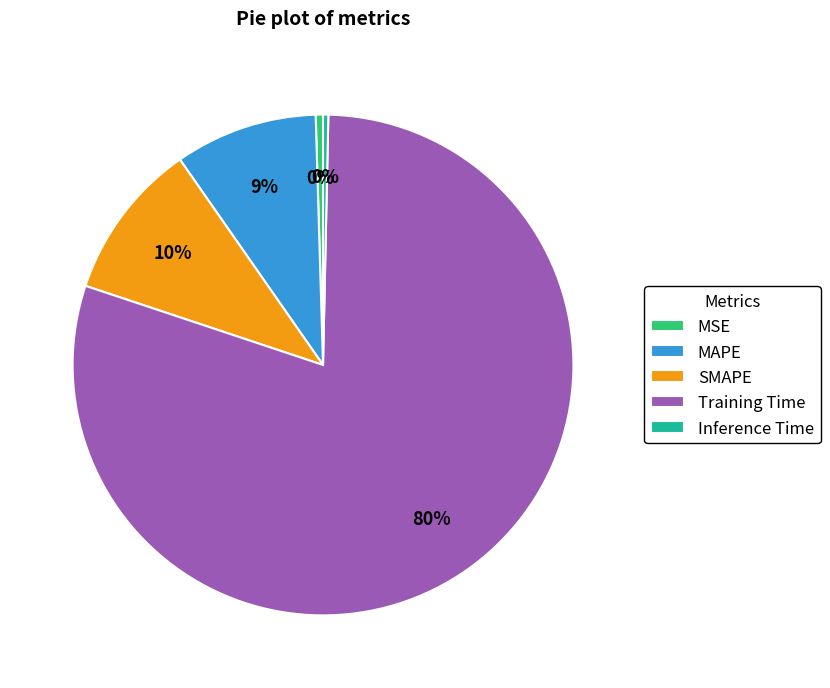

To the nearest percent, what is the average slice percentage?

20%